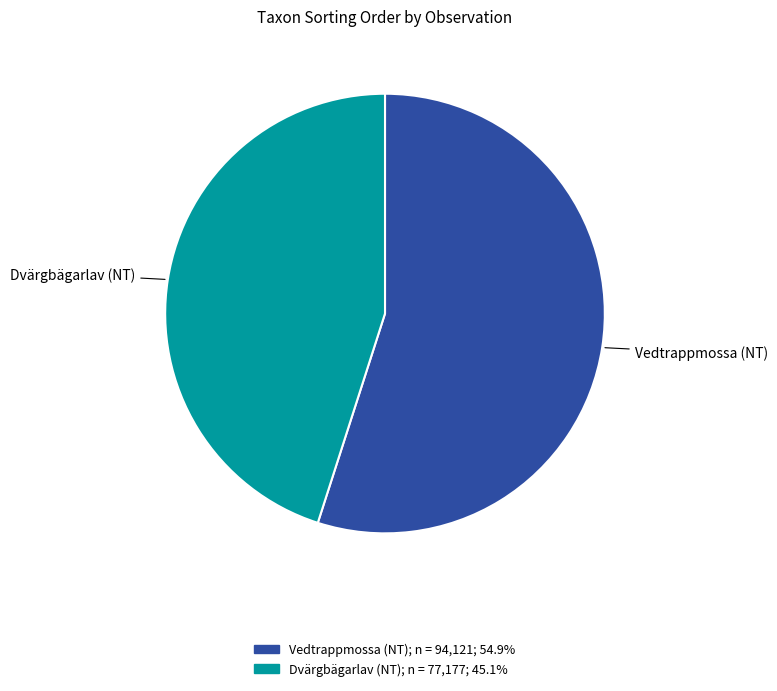

Does any single category account for the majority?

Yes